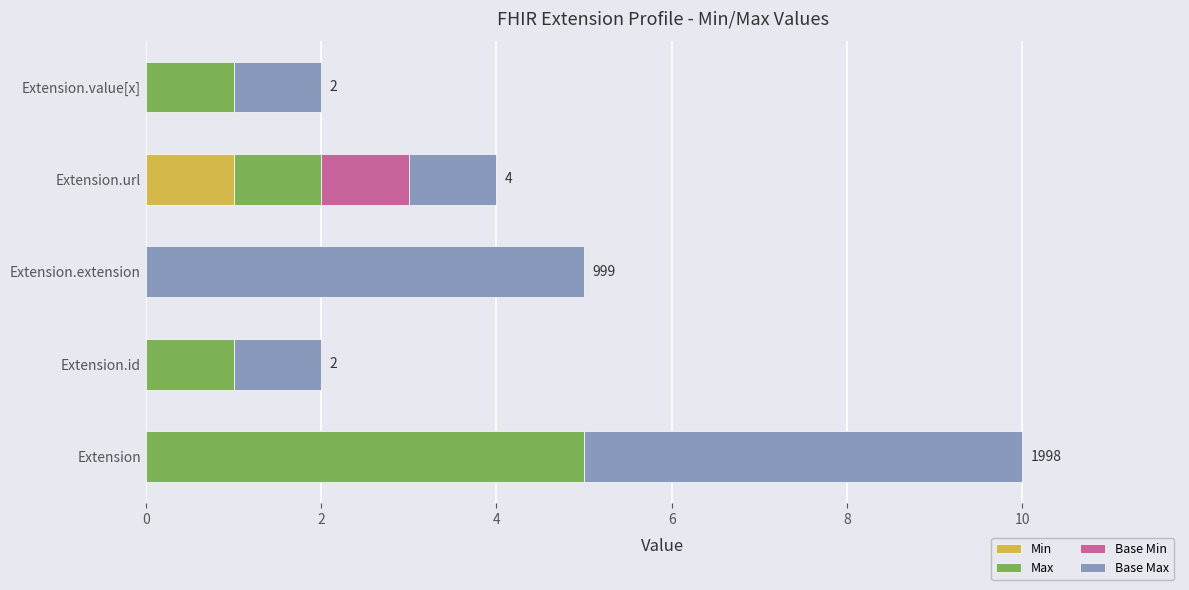

Which category has the highest value in the Min series?

Extension.url